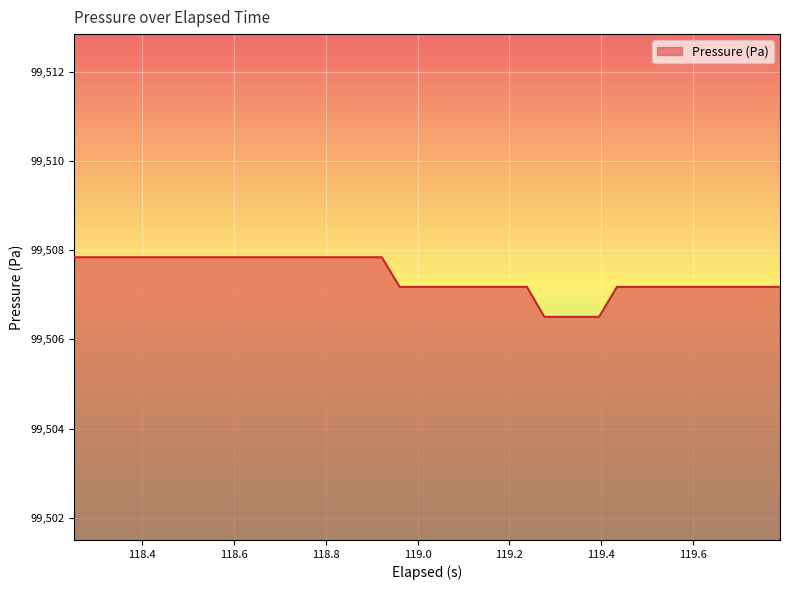

What is the greatest value displayed?

99507.8